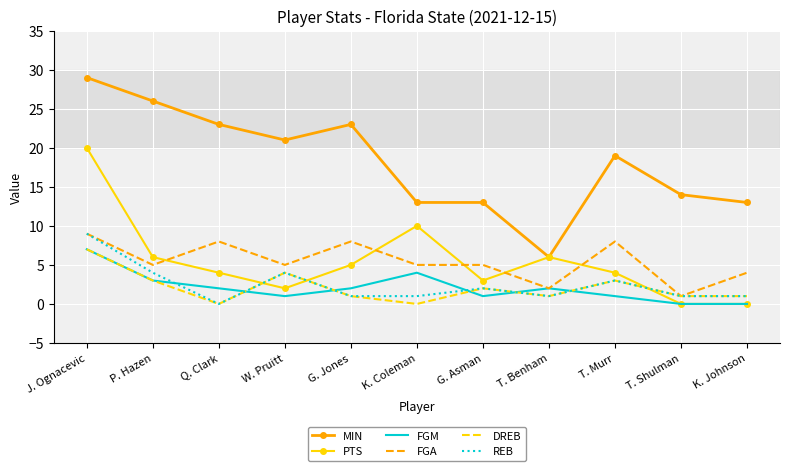

Which category has the highest value across all series?

J. Ognacevic